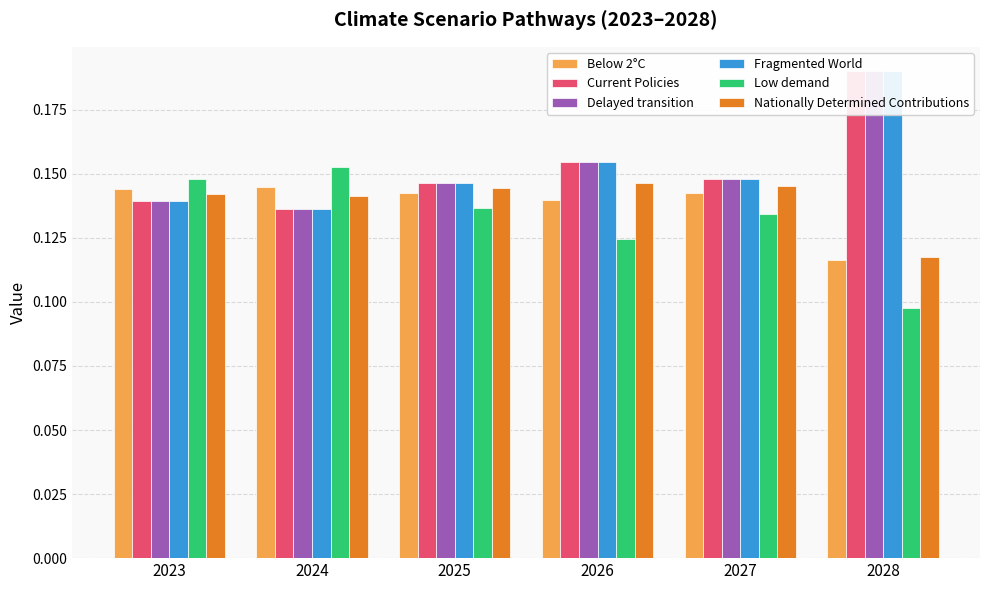

What is the sum of the Current Policies values at 2025 and 2026?

0.3